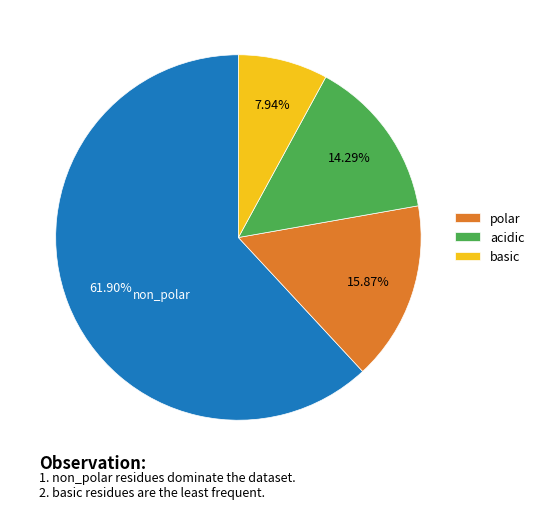

Is there any slice that represents more than half of the pie?

Yes